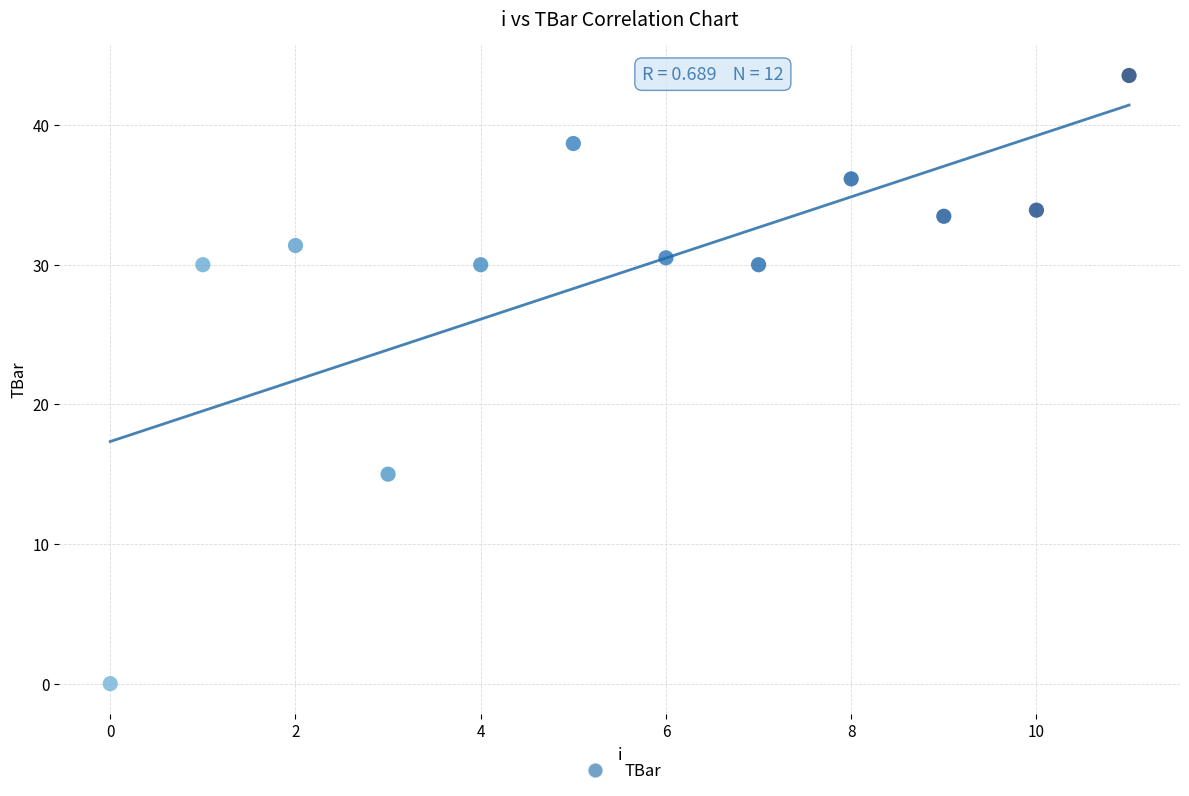

What Y value in the scatter plot is closest to 21?

15.0